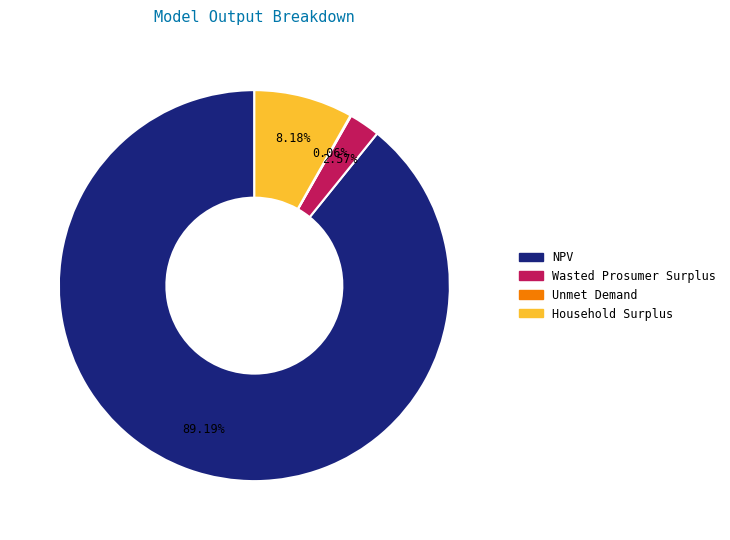

Which category accounts for the majority?

NPV